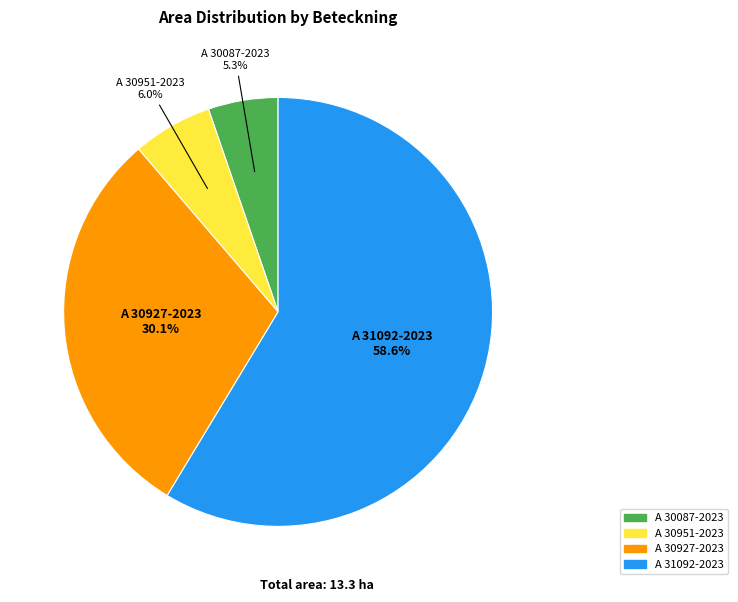

True or false: A 31092-2023 accounts for 44% of the total.

False